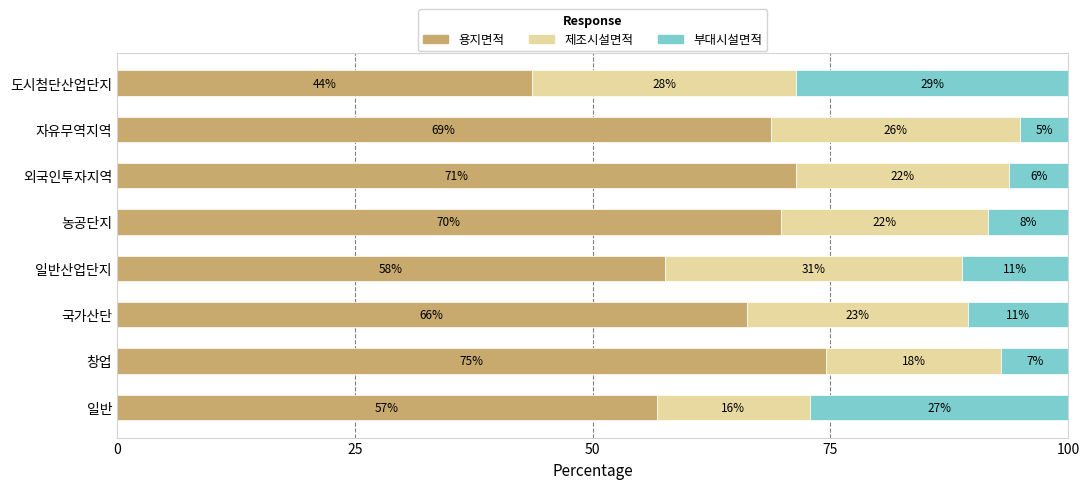

What are all the series names shown in the legend?

용지면적, 제조시설면적, 부대시설면적